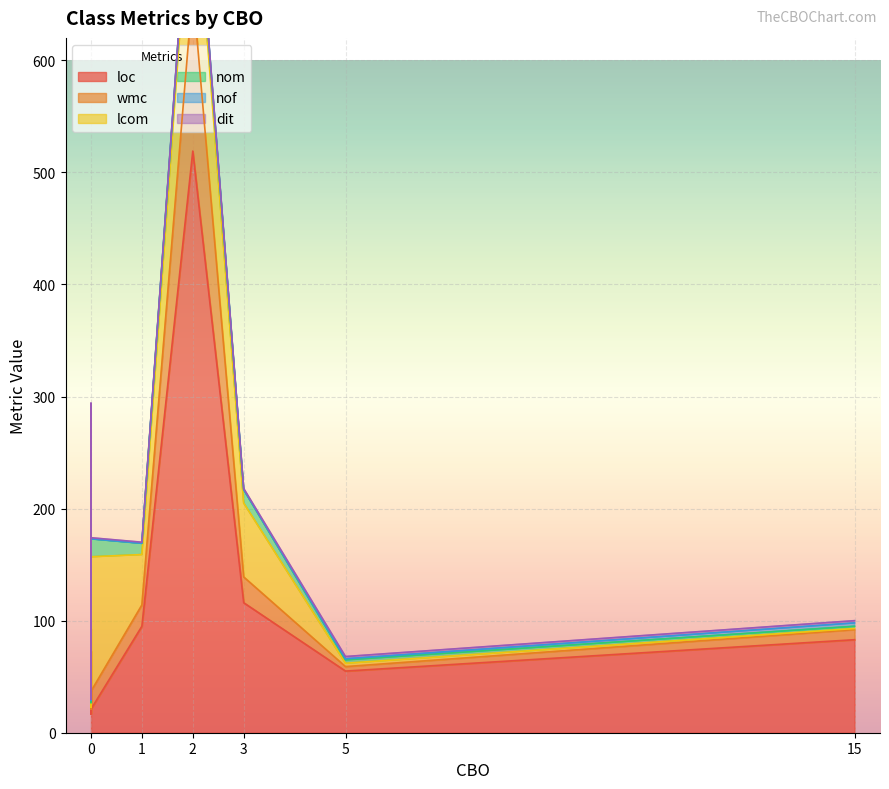

What is the difference between the maximum and minimum values in the nom series?

18